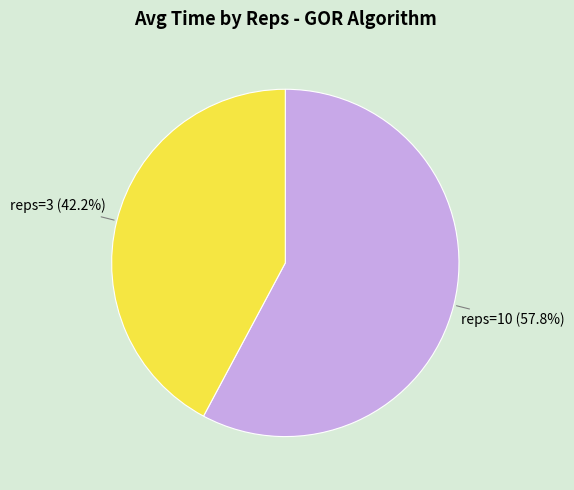

Which slice is the largest?

reps=10